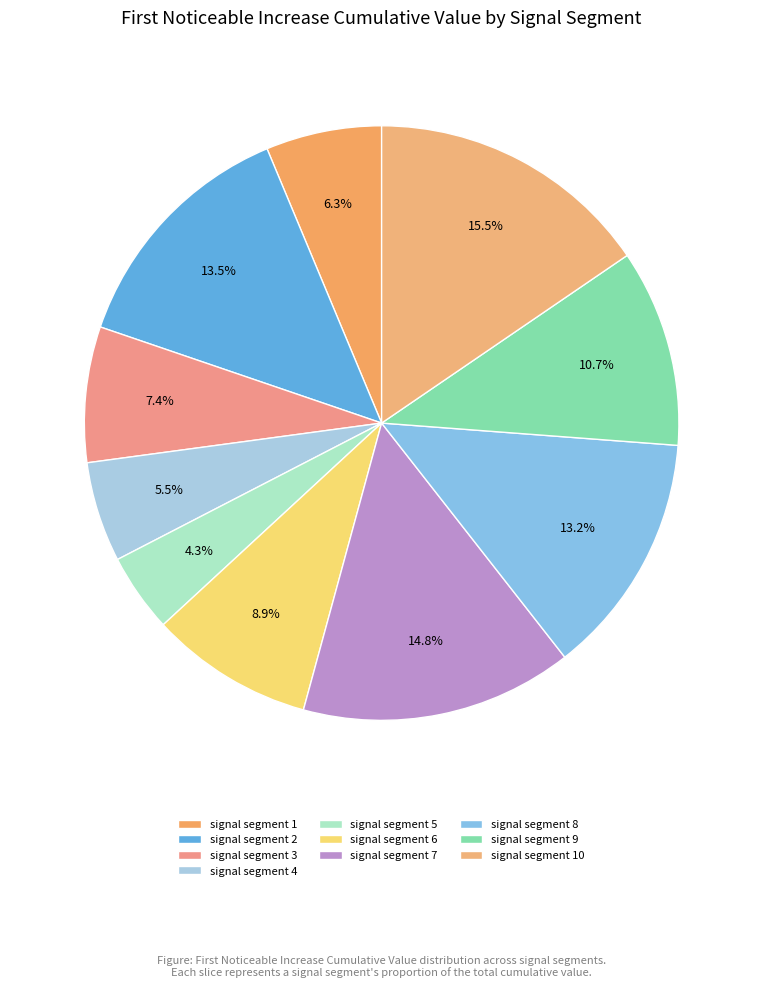

Rank the categories by value from lowest to highest.

signal segment 5, signal segment 4, signal segment 1, signal segment 3, signal segment 6, signal segment 9, signal segment 8, signal segment 2, signal segment 7, signal segment 10